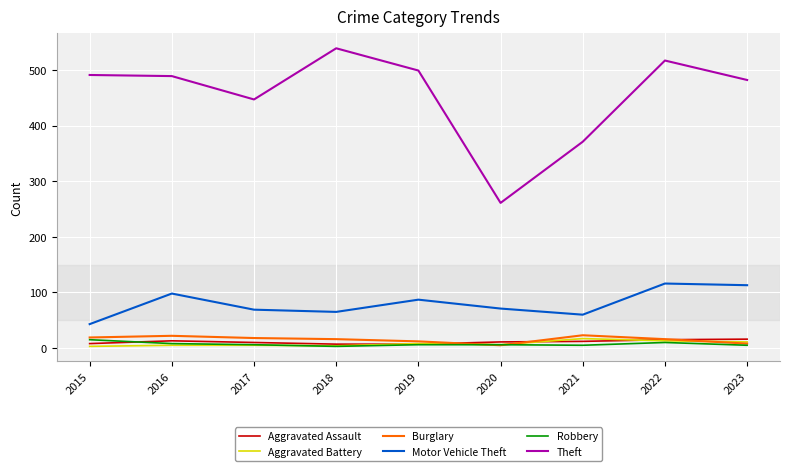

Between 2015 and 2020, which series saw the biggest shift?

Theft